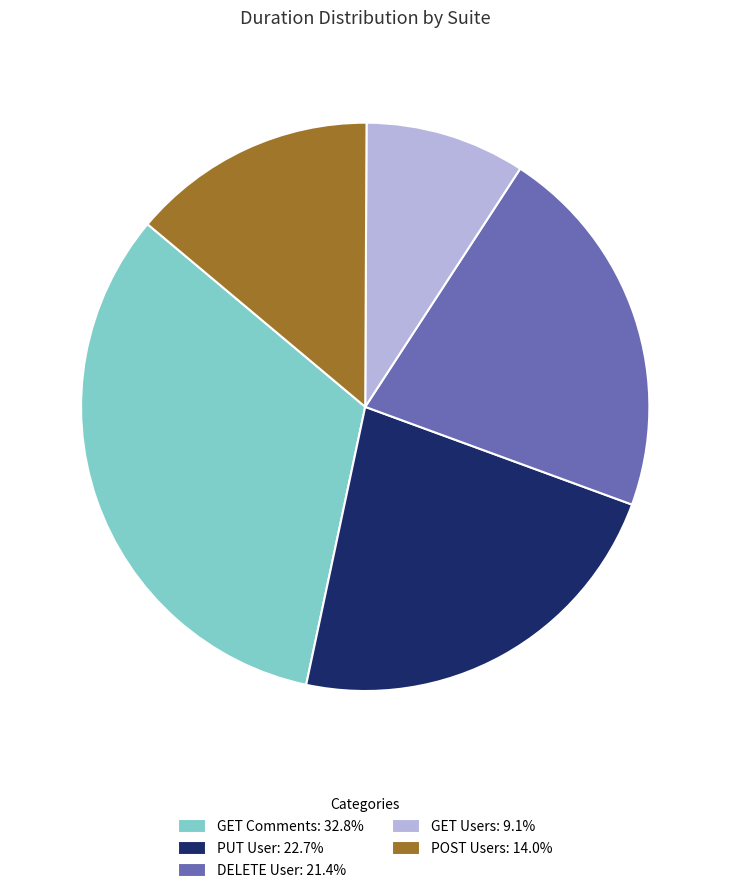

Is the sum of POST Users and PUT User greater than half?

No